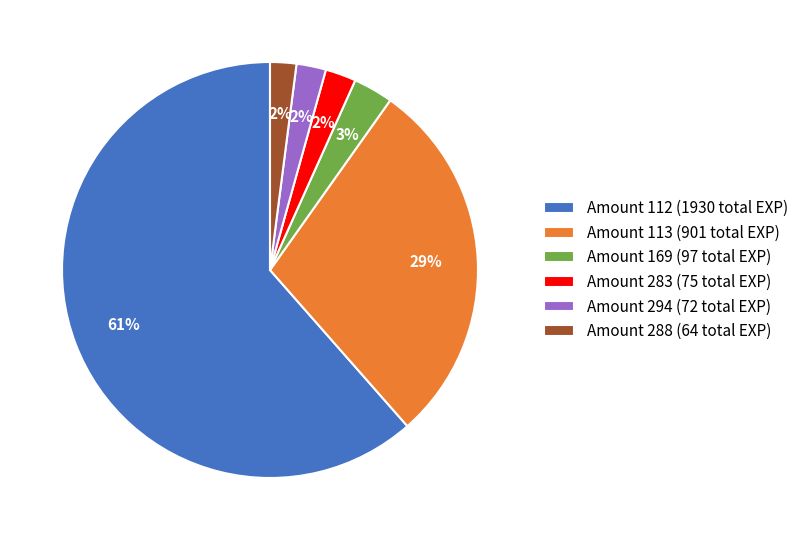

Which category has the biggest portion of the pie?

Amount 112 (1930 total EXP)